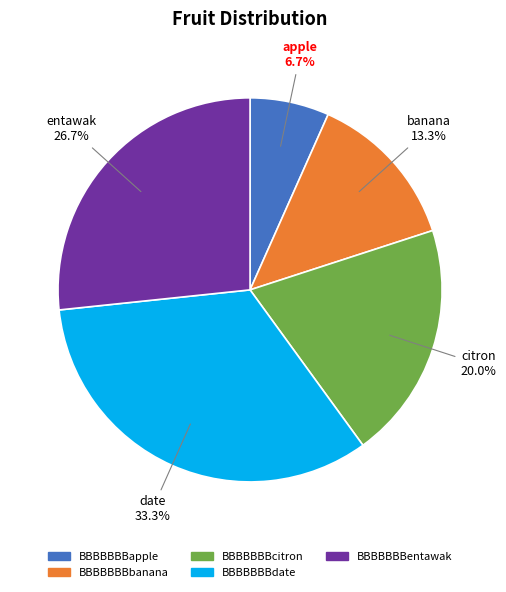

How many segments does this pie chart have?

5